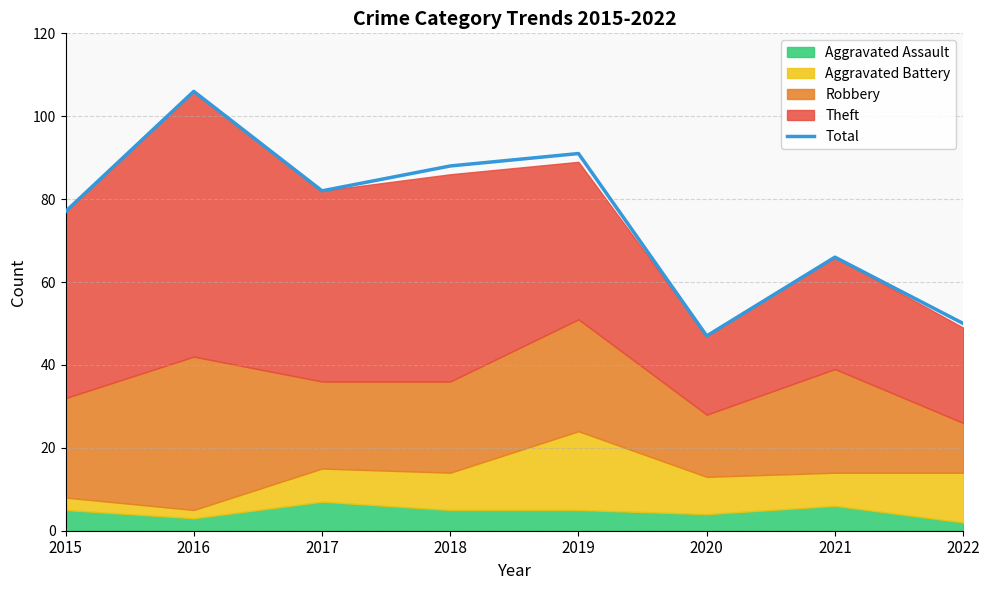

What value does the data have at 2018, to the nearest 10?

90